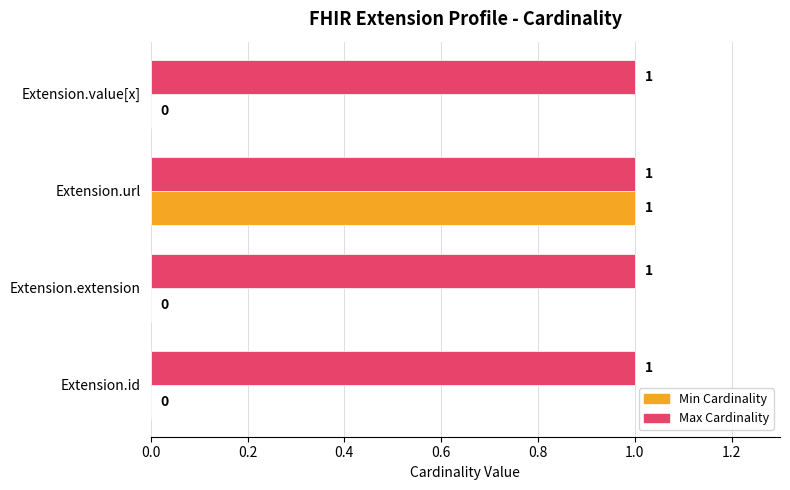

How many Min Cardinality values are between 0 and 1?

4